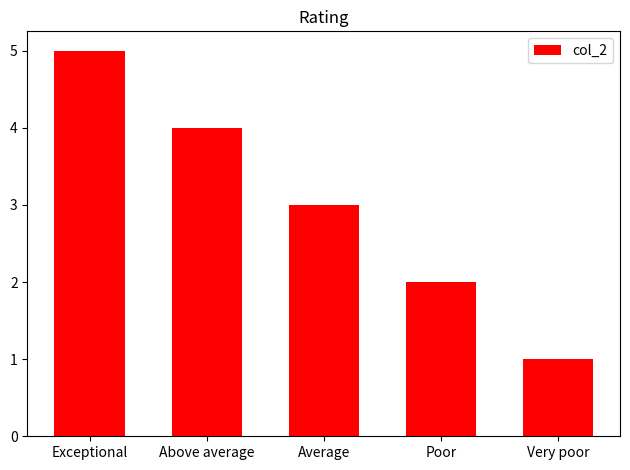

At which label does the data first exceed 3?

Exceptional